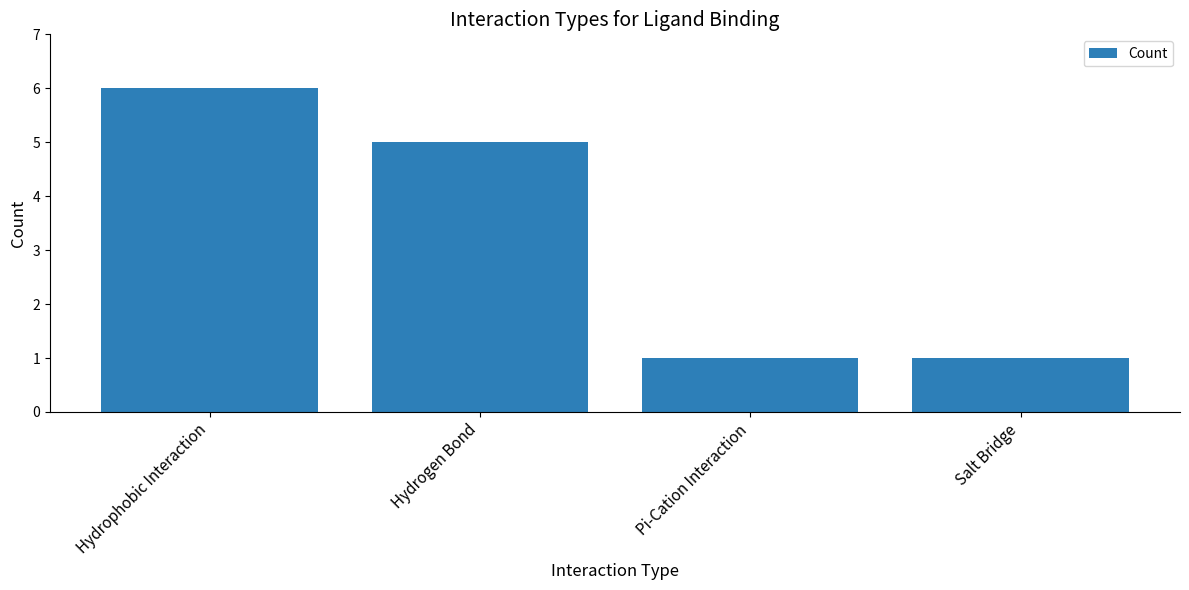

The chart shows a value of 2 at Pi-Cation Interaction. True or false?

False